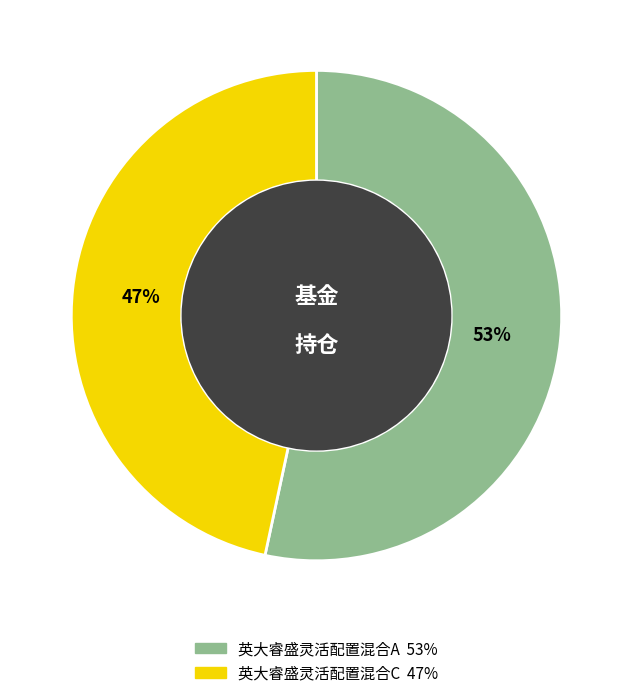

To the nearest percent, what is the average slice percentage?

50%